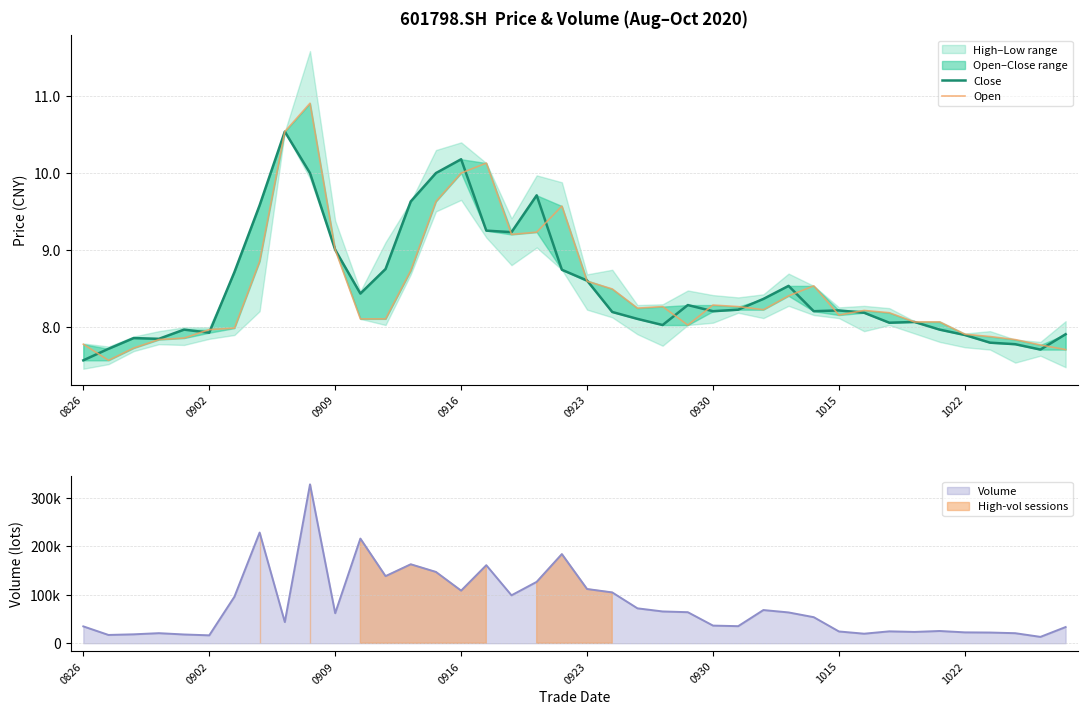

Is the value of Open at 20 greater than the value of Close at 9?

No